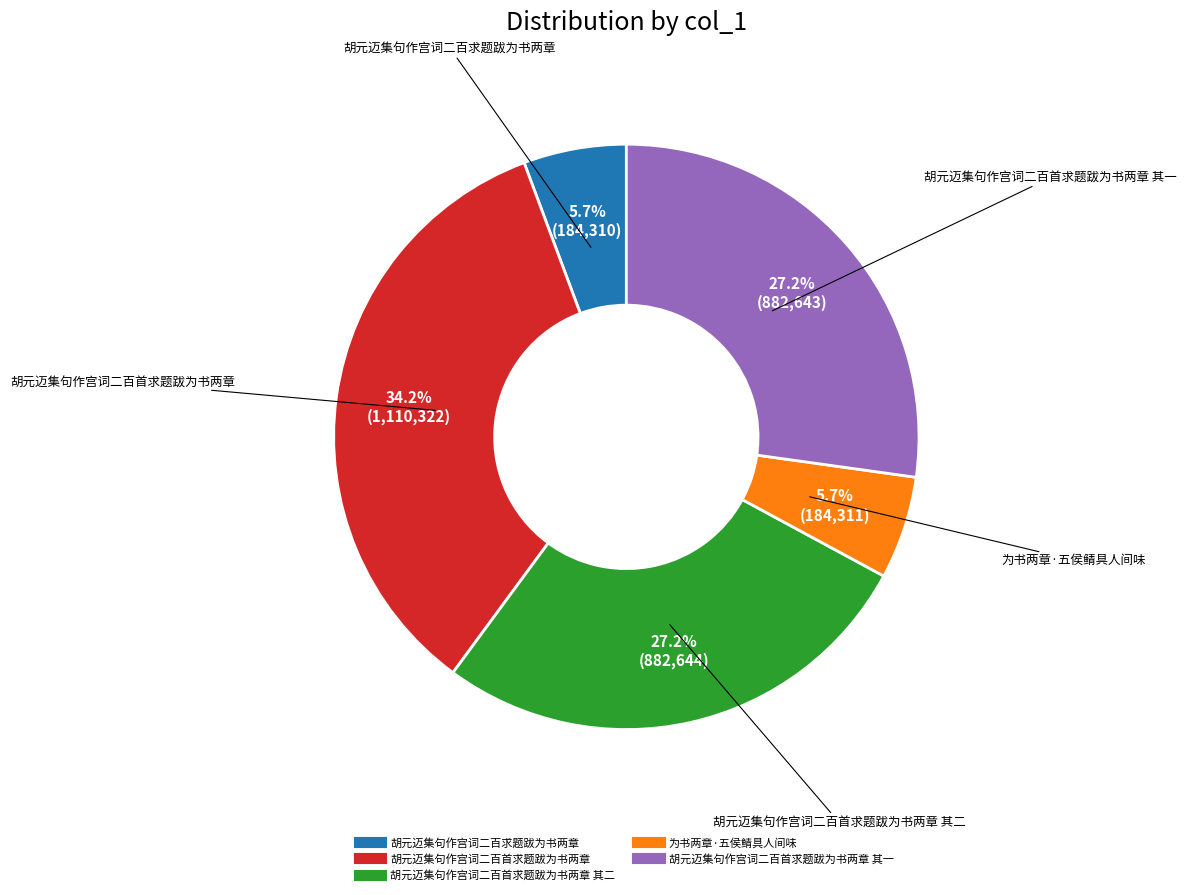

Is there a majority slice in this chart?

No